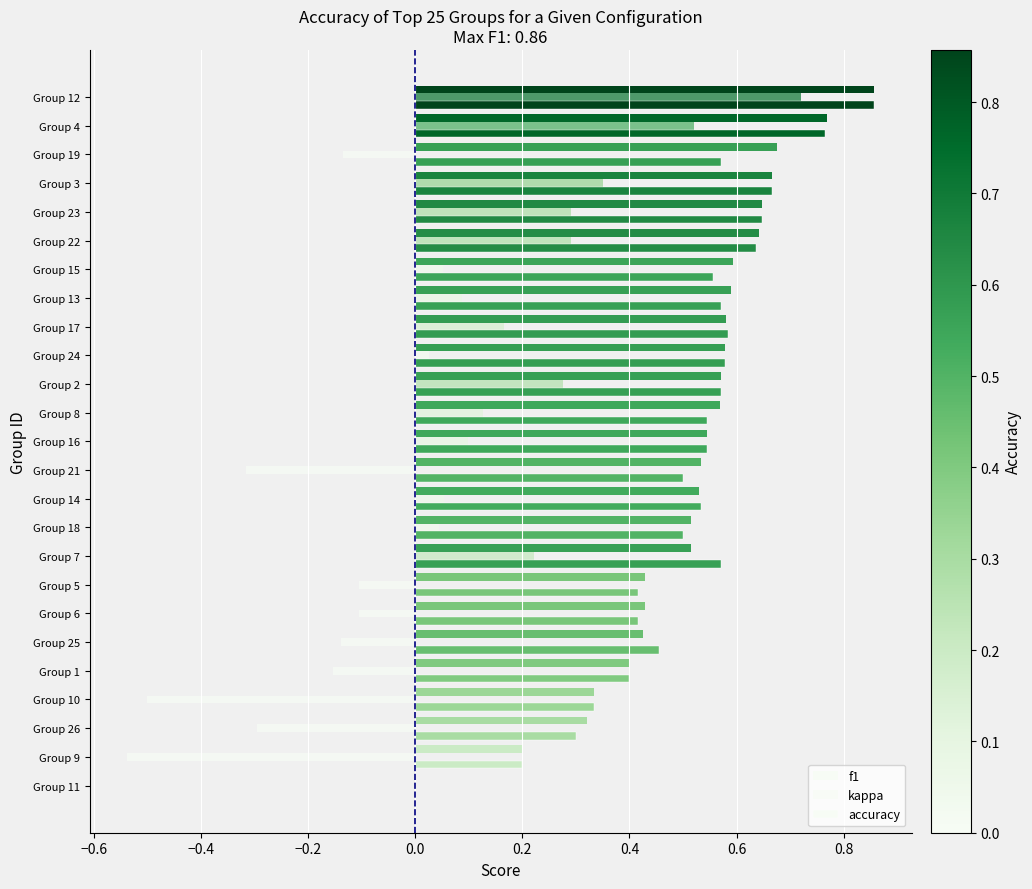

What is the sum of all accuracy values?

12.7